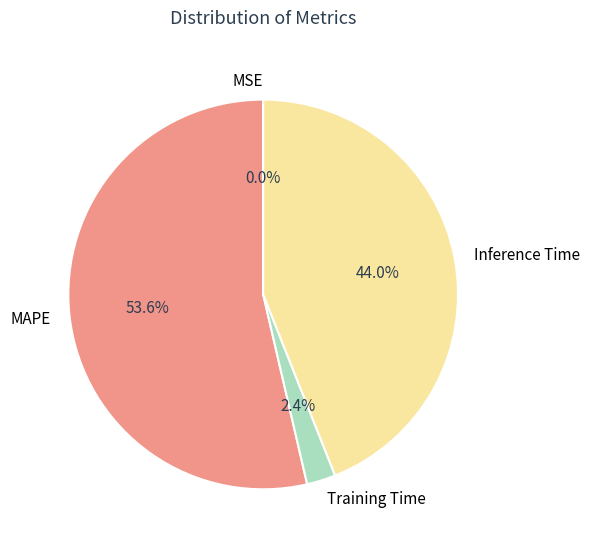

Which slice is the largest?

MAPE